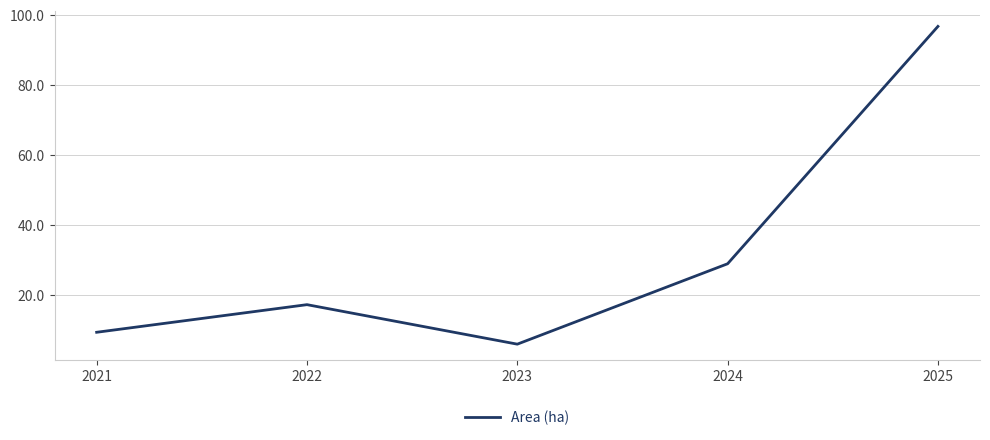

What is the approximate value at 2023?

5.8